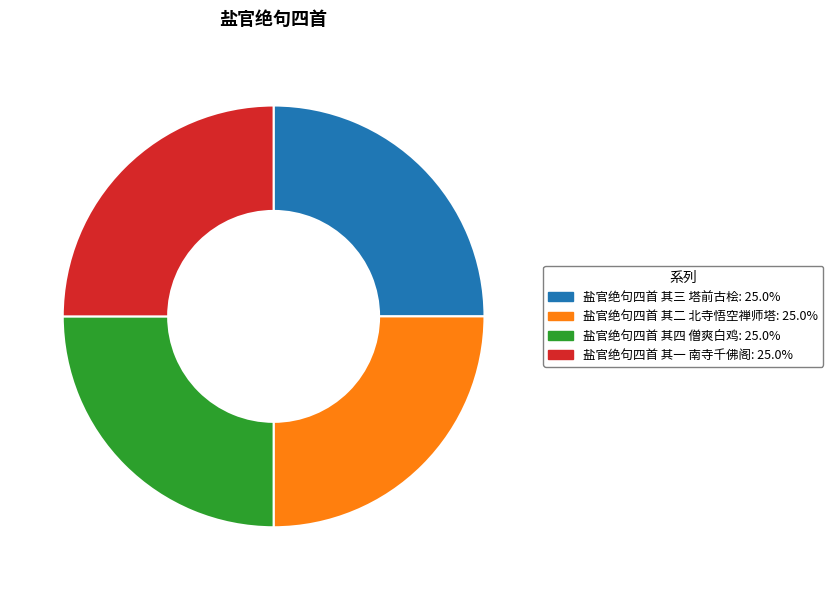

Does 盐官绝句四首 其一 南寺千佛阁: 25.0% represent more than half of the total?

No